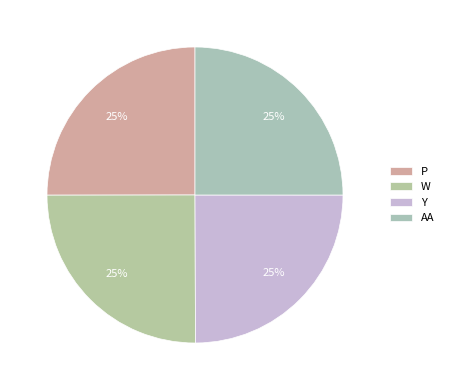

To the nearest percent, what percentage of the pie is AA?

25%